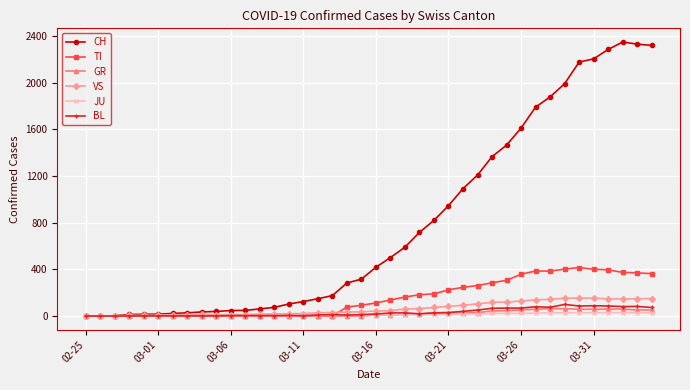

What is the difference between the second highest and second lowest values in the JU series?

29